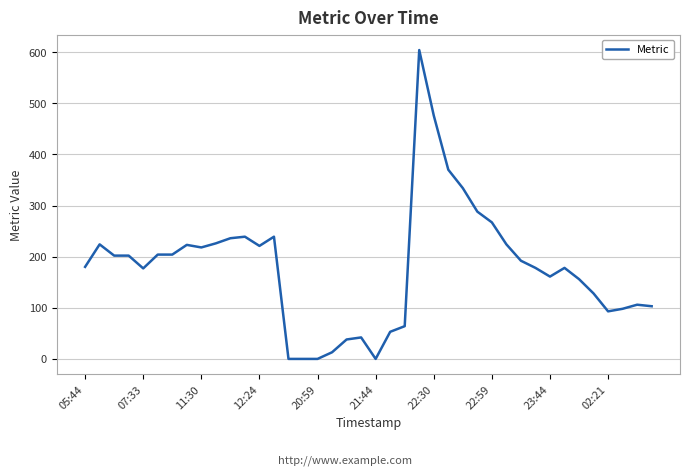

What is the greatest value displayed?

604